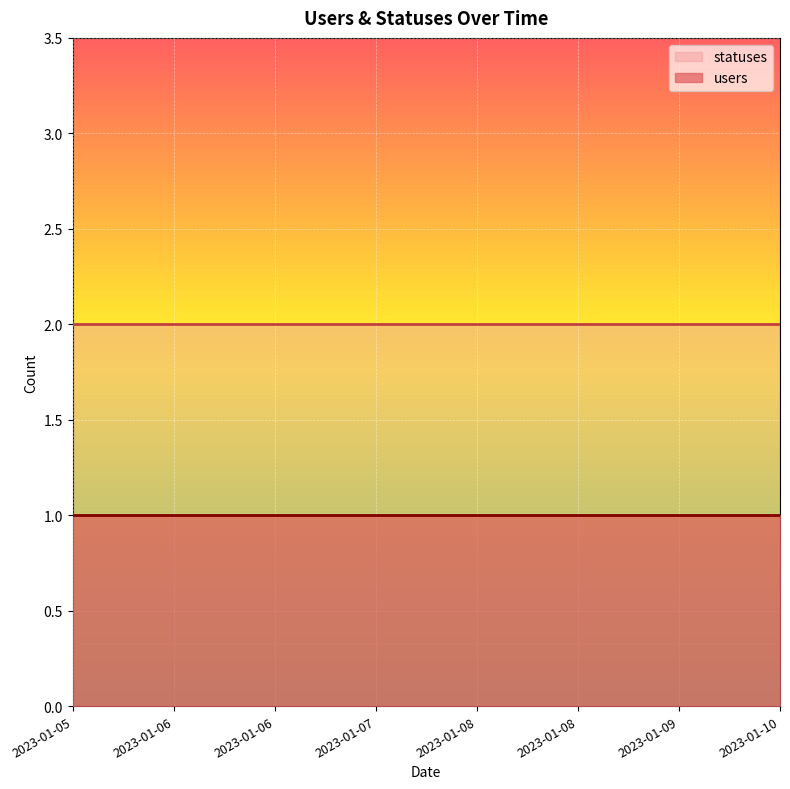

The value of statuses at 2023-01-09 is 2. True or false?

True